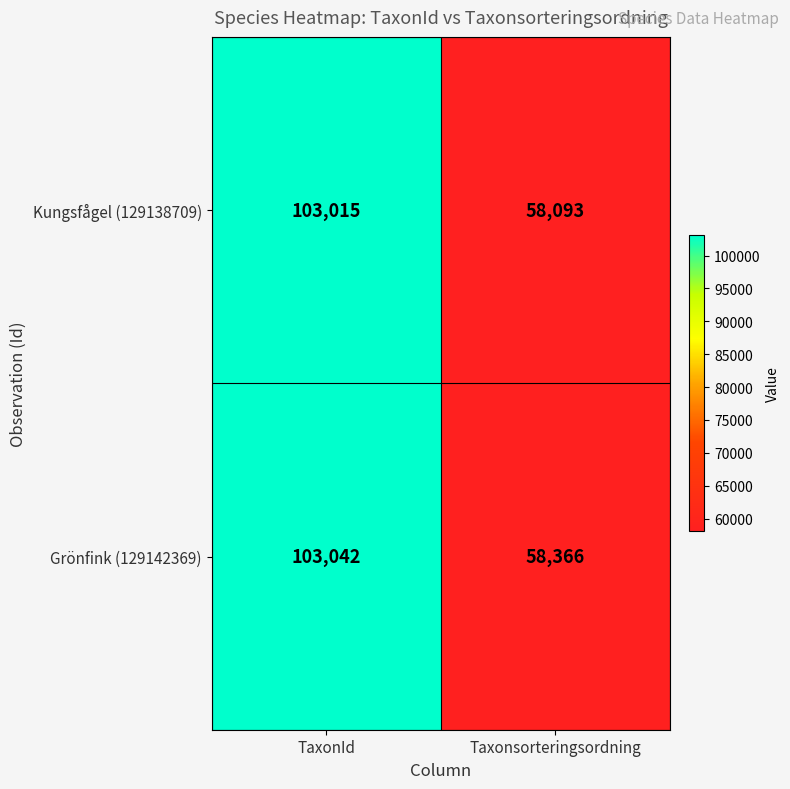

What is the sum of the Grönfink (129142369) values at TaxonId and Taxonsorteringsordning?

161408